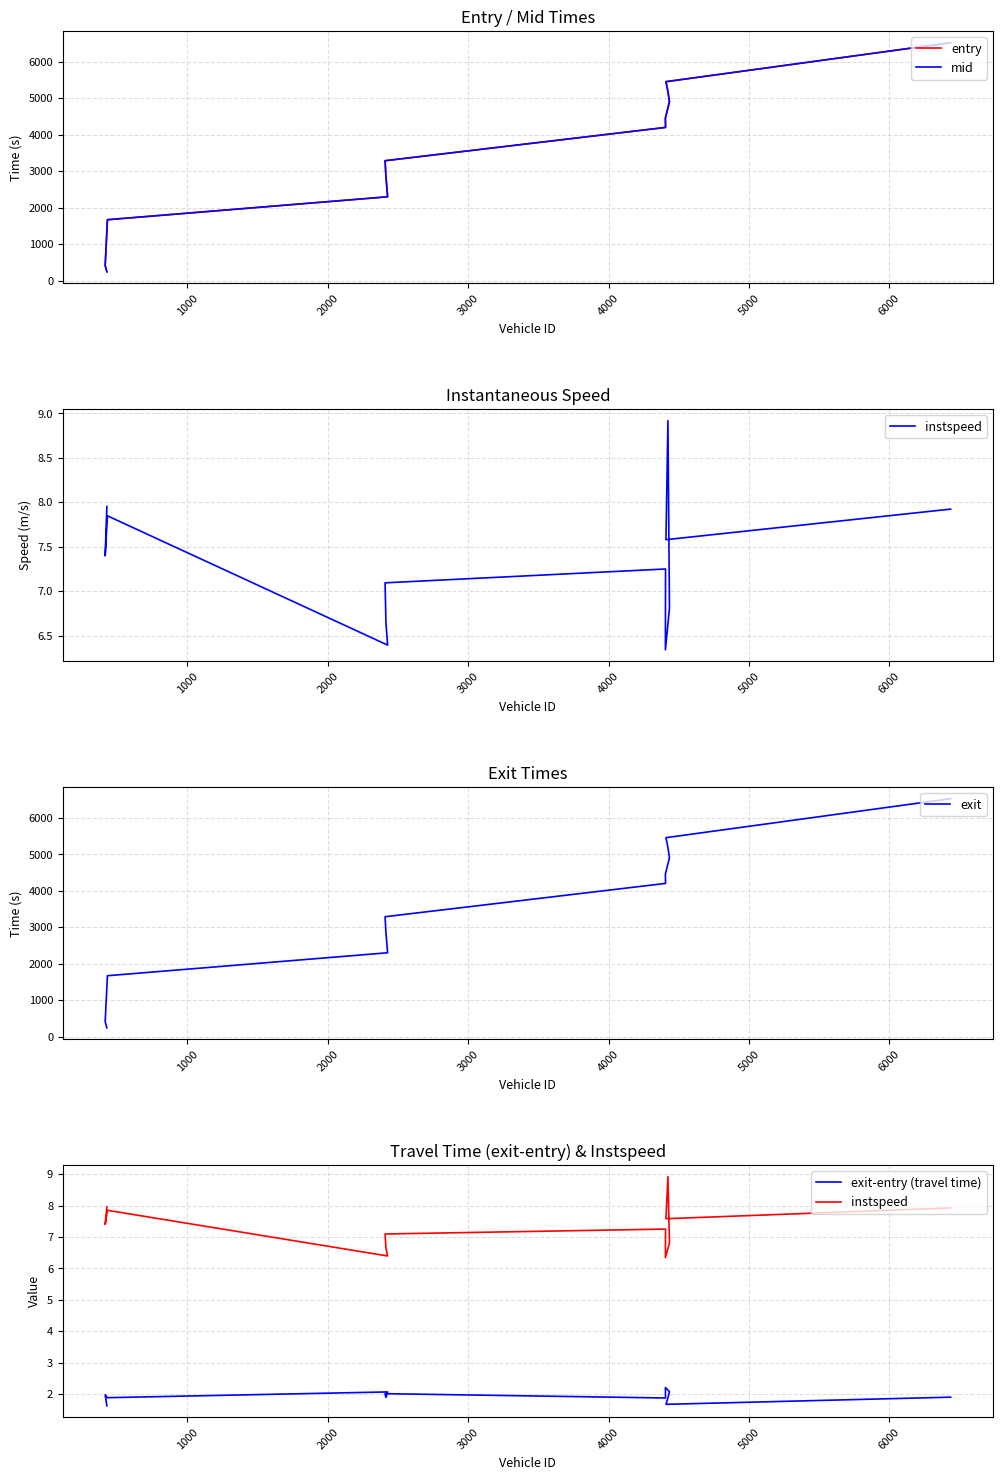

How many values in the mid series are below 4203?

6